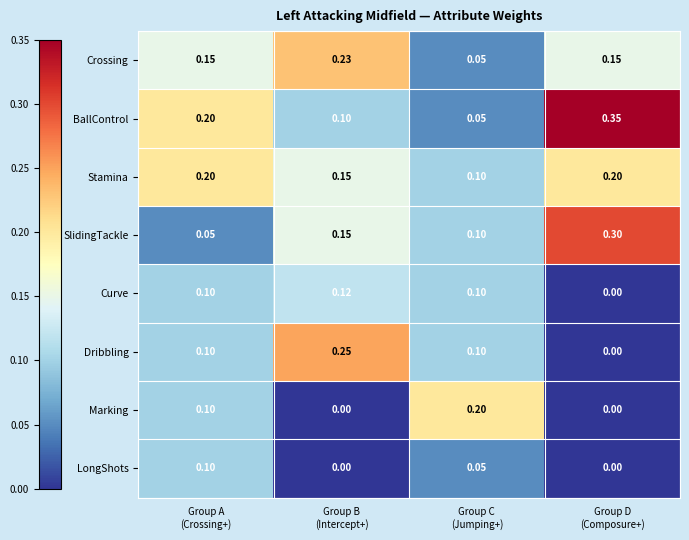

Which series has the largest range (max minus min)?

BallControl